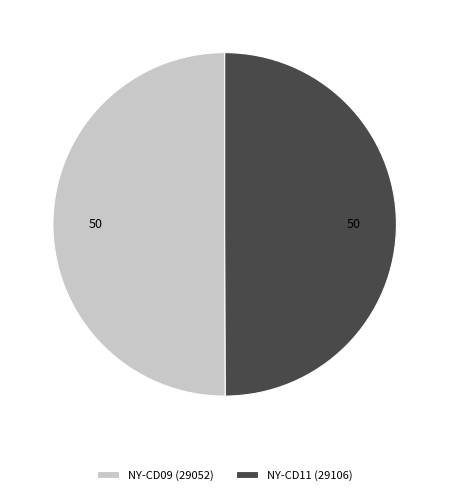

Is the sum of NY-CD11 (29106) and NY-CD09 (29052) greater than half?

Yes